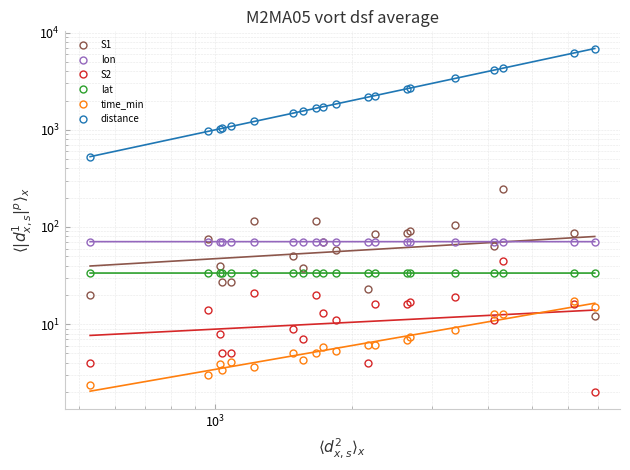

What is the label of the 3rd point from the left?

$\mathdefault{10^{3}}$